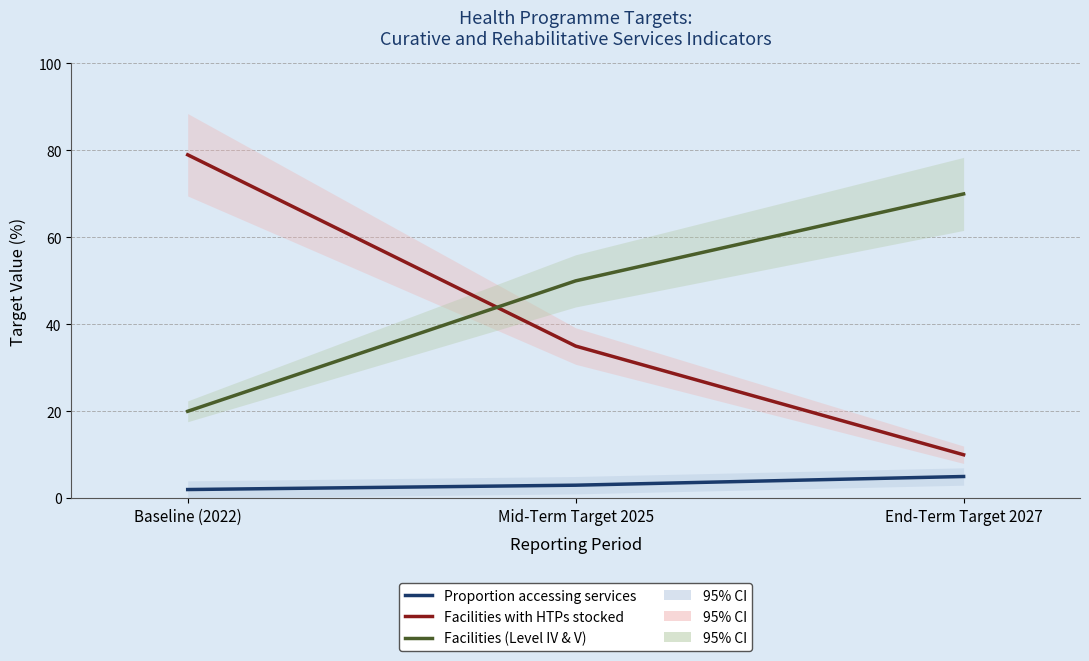

At End-Term Target 2027, list the series in order from smallest to largest.

Proportion accessing services, Facilities with HTPs stocked, Facilities (Level IV & V)